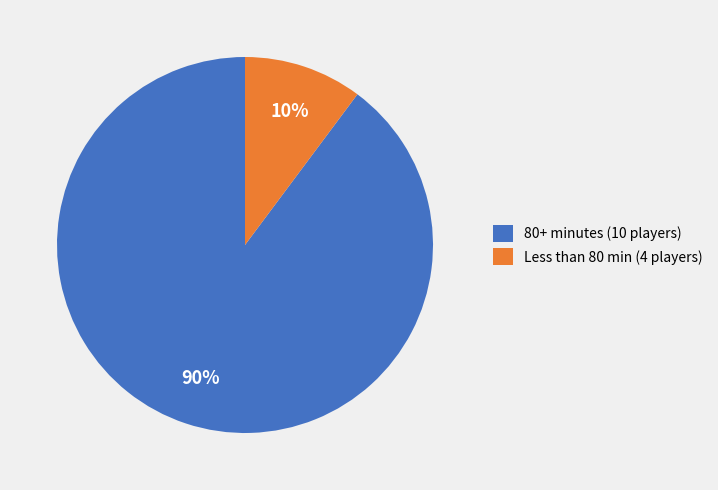

How many segments does this pie chart have?

2